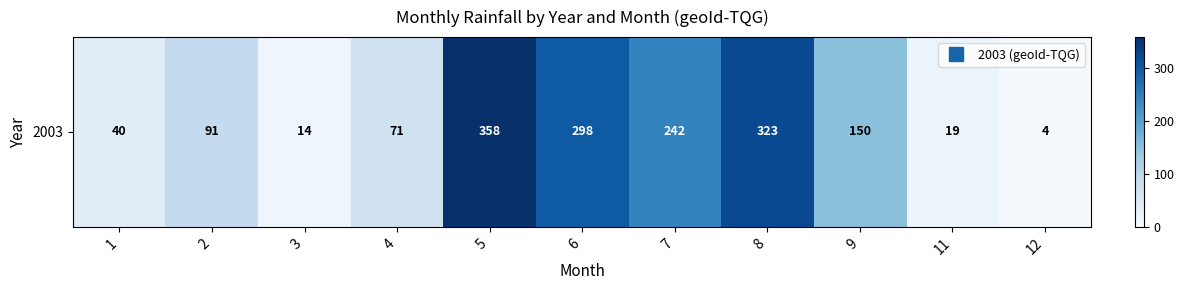

Is it true that the value at 3 is 9?

False